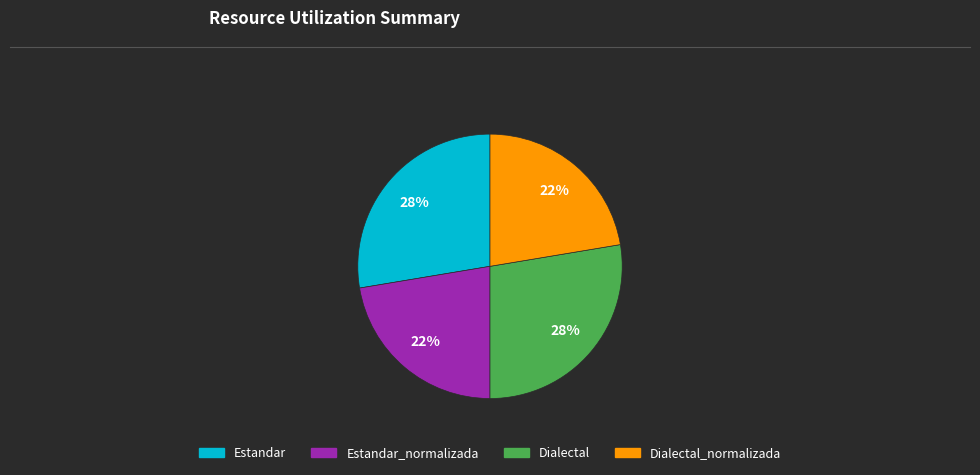

Do Estandar_normalizada and Dialectal_normalizada together represent more than half of the pie?

No